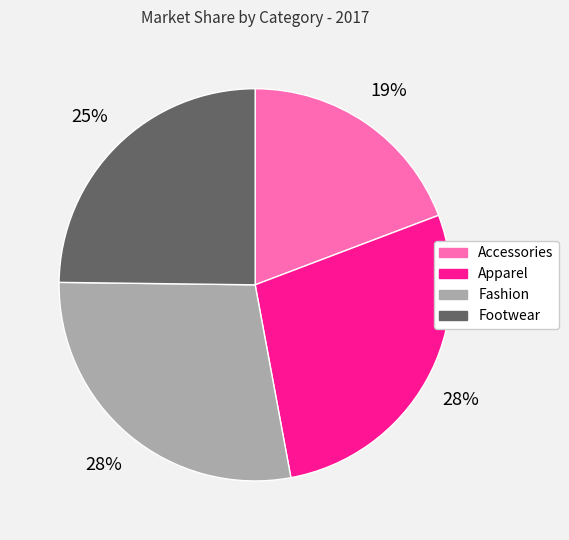

Does any single category account for the majority?

No